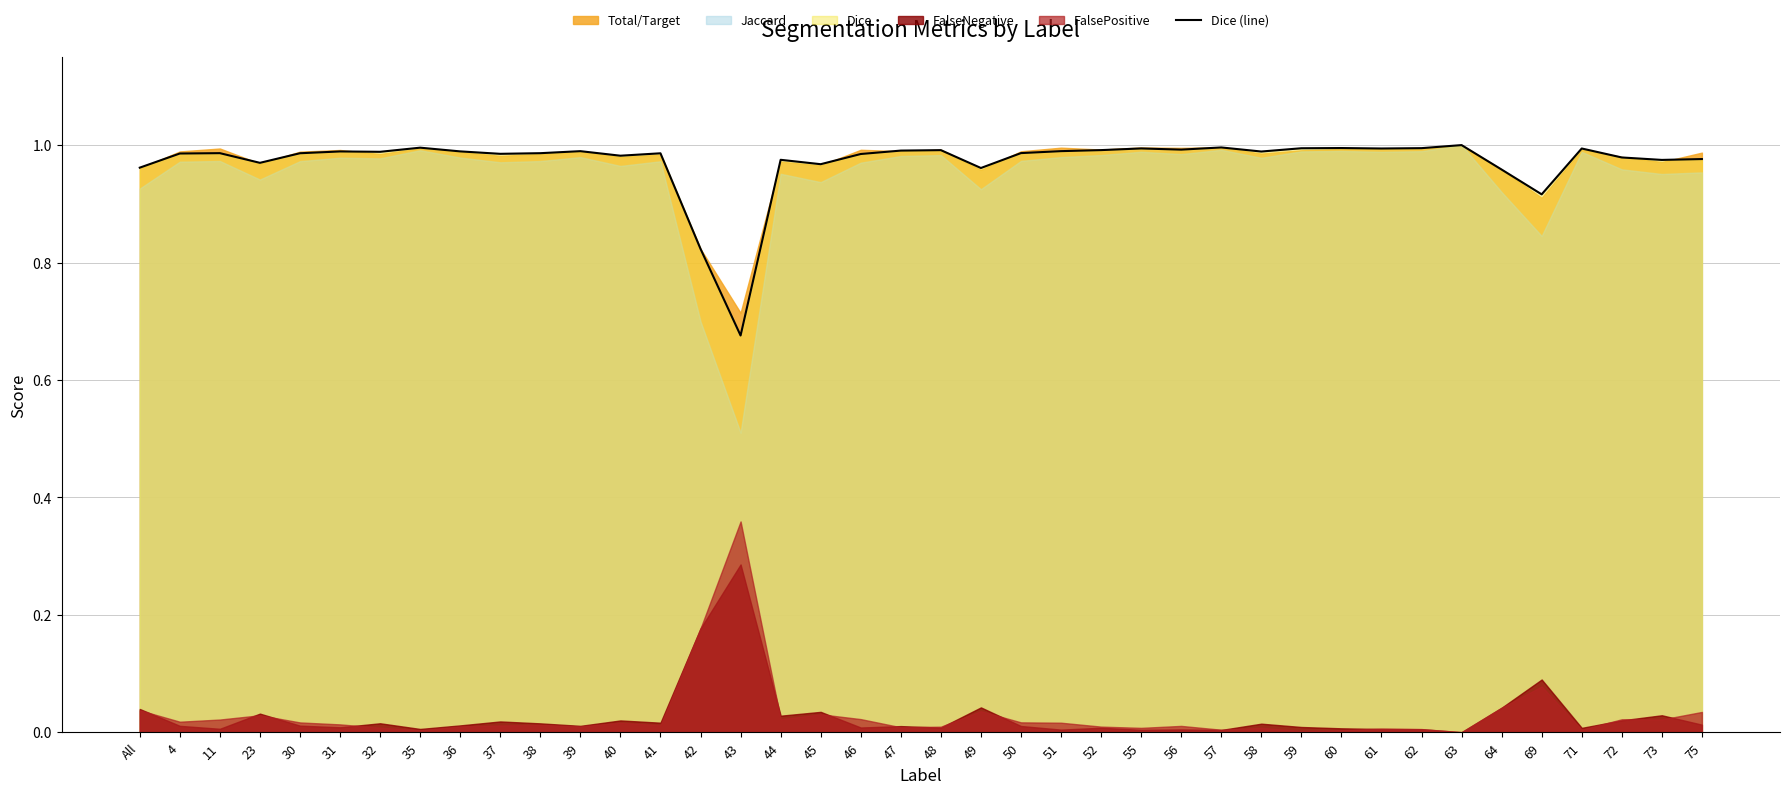

What is the value of the 24th point from the left?

1.0